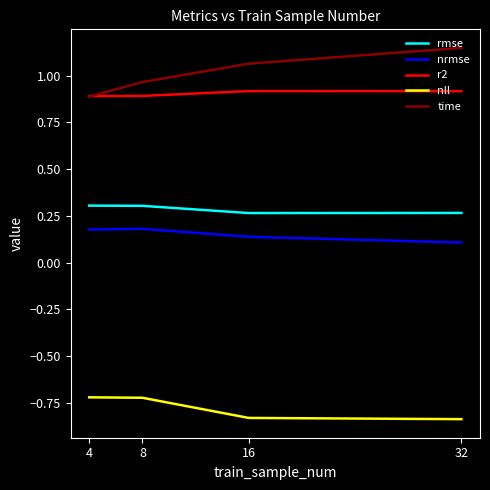

At which label does time first exceed 1?

16